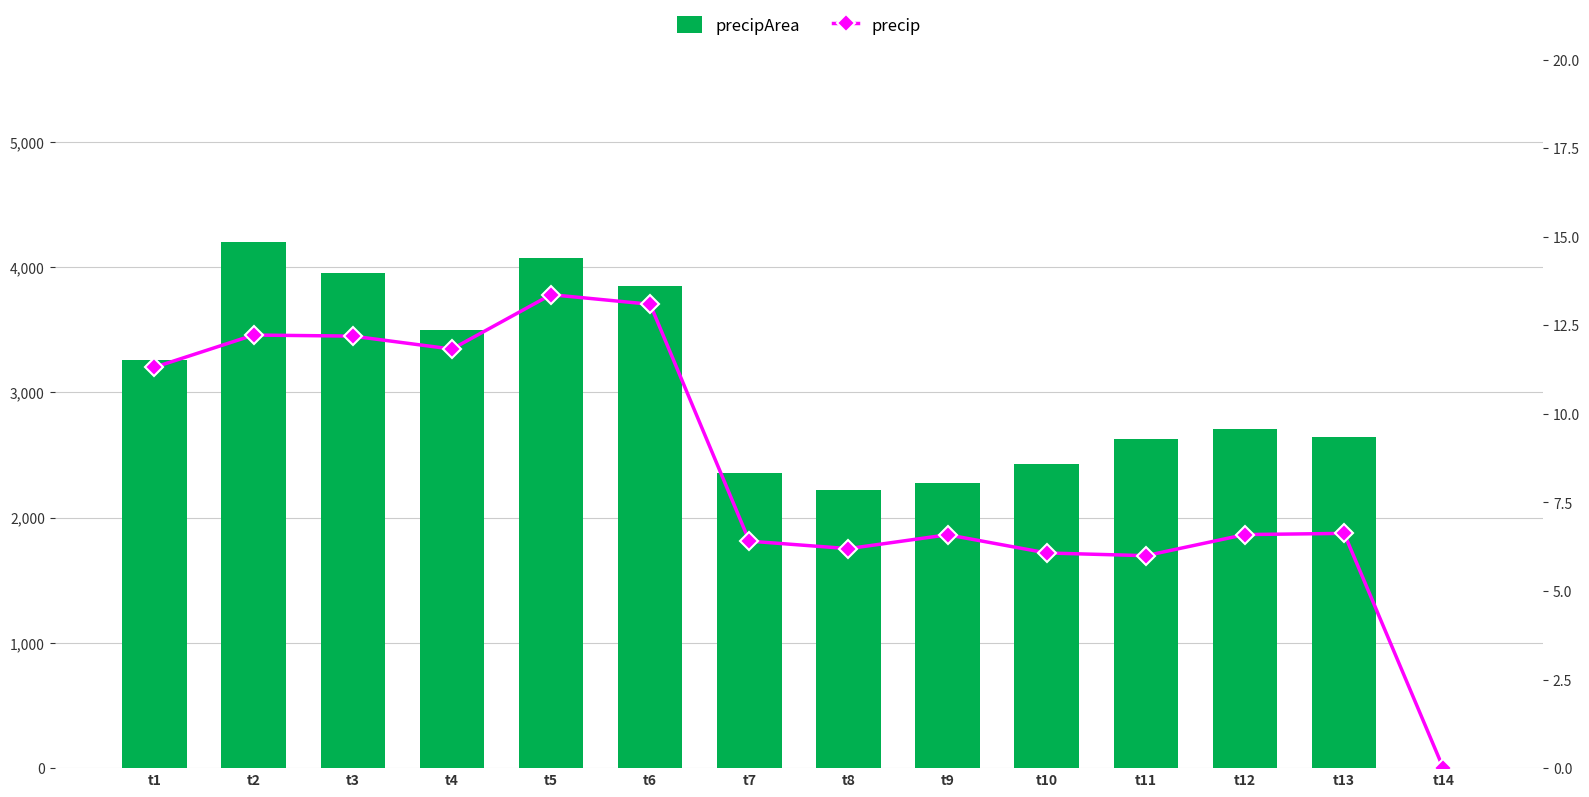

How many positive values does the precip series have?

13